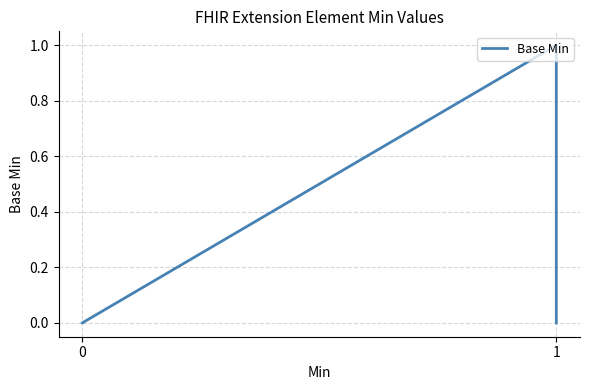

How many lines are shown in the chart?

1